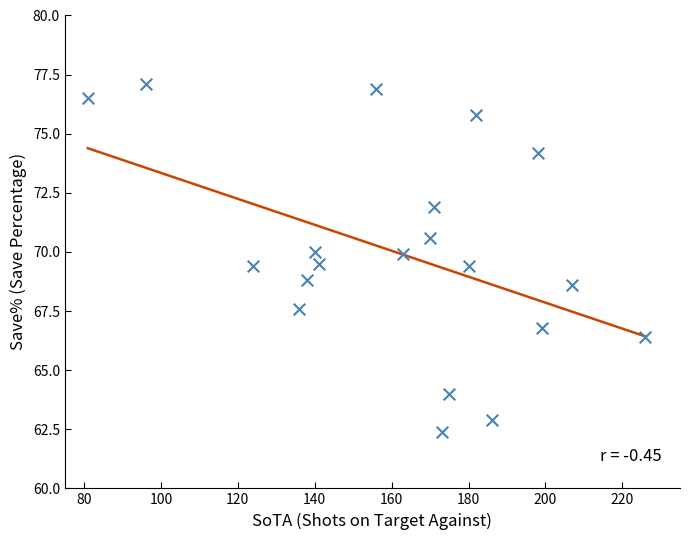

What is the range of X values (max minus min)?

145.0